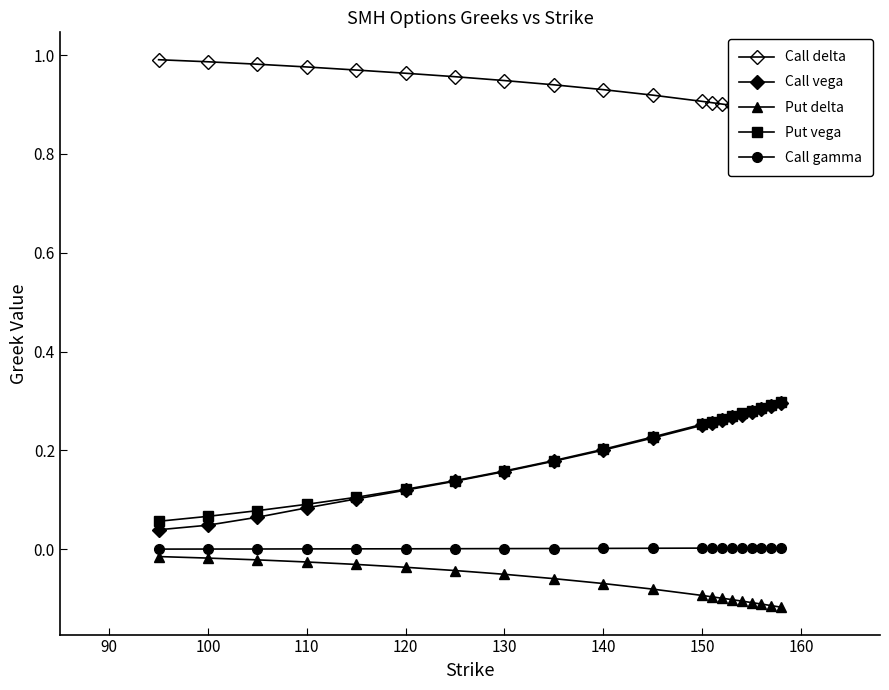

Reading right to left, list all the values displayed in this chart.

Call delta: 0.9	0.9	0.9	0.9	0.9	0.9	0.9	0.9	0.9	0.9	0.9	0.9	0.9	1.0	1.0	1.0	1.0	1.0	1.0	1.0
Call vega: 0.3	0.3	0.3	0.3	0.3	0.3	0.3	0.3	0.3	0.2	0.2	0.2	0.2	0.1	0.1	0.1	0.1	0.1	0.0	0.0
Put delta: -0.1	-0.1	-0.1	-0.1	-0.1	-0.1	-0.1	-0.1	-0.1	-0.1	-0.1	-0.1	-0.1	-0.0	-0.0	-0.0	-0.0	-0.0	-0.0	-0.0
Put vega: 0.3	0.3	0.3	0.3	0.3	0.3	0.3	0.3	0.3	0.2	0.2	0.2	0.2	0.1	0.1	0.1	0.1	0.1	0.1	0.1
Call gamma: 0.0	0.0	0.0	0.0	0.0	0.0	0.0	0.0	0.0	0.0	0.0	0.0	0.0	0.0	0.0	0.0	0.0	0.0	0.0	0.0